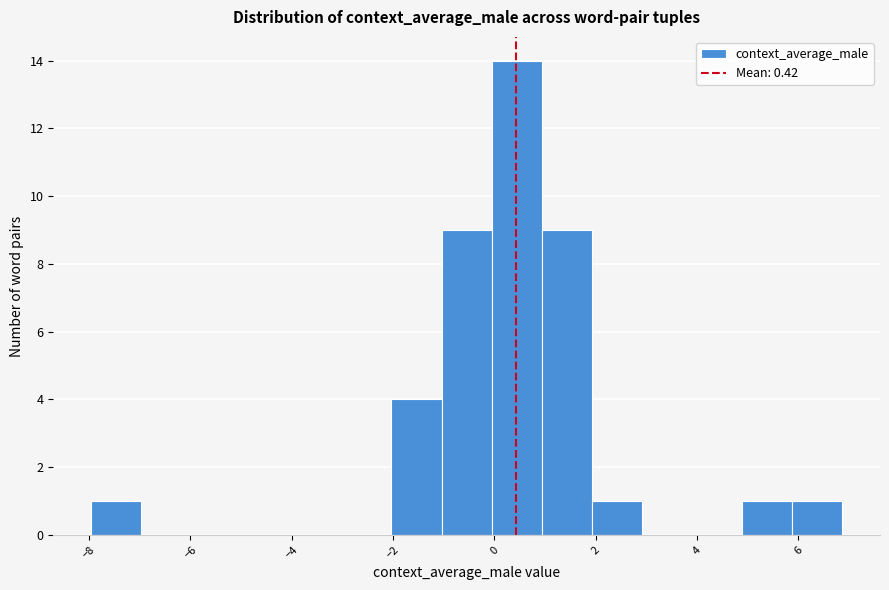

Reading left to right, transcribe this chart: for each bar, give the range it covers on the x-axis and its height. Neither the bar edges nor the heights are printed on the chart, so give them approximately, as read against the axes.

-8.0 to -7.0: 1
-7.0 to -6.0: 0
-6.0 to -5.0: 0
-5.0 to -4.0: 0
-4.0 to -3.0: 0
-3.0 to -2.0: 0
-2.0 to -1.0: 4
-1.0 to 0.0: 9
0.0 to 1.0: 14
1.0 to 2.0: 9
2.0 to 3.0: 1
3.0 to 4.0: 0
4.0 to 4.8: 0
4.8 to 5.8: 1
5.8 to 6.8: 1